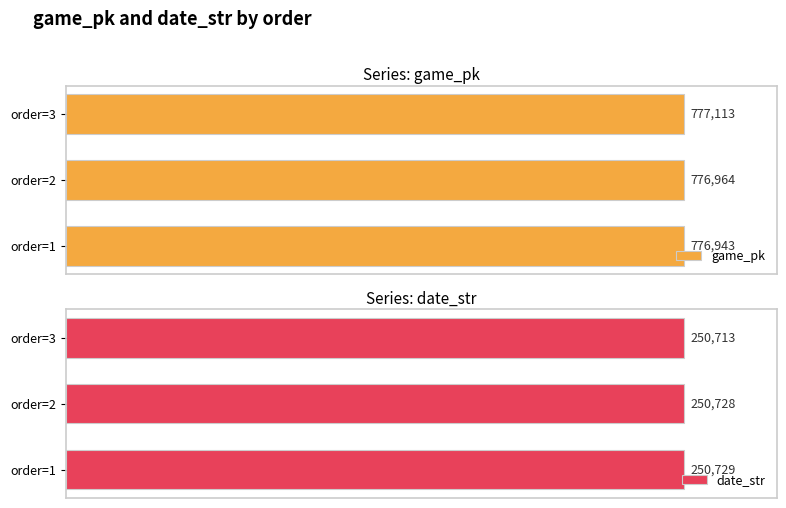

Which category has the lowest value in the date_str series?

order=3